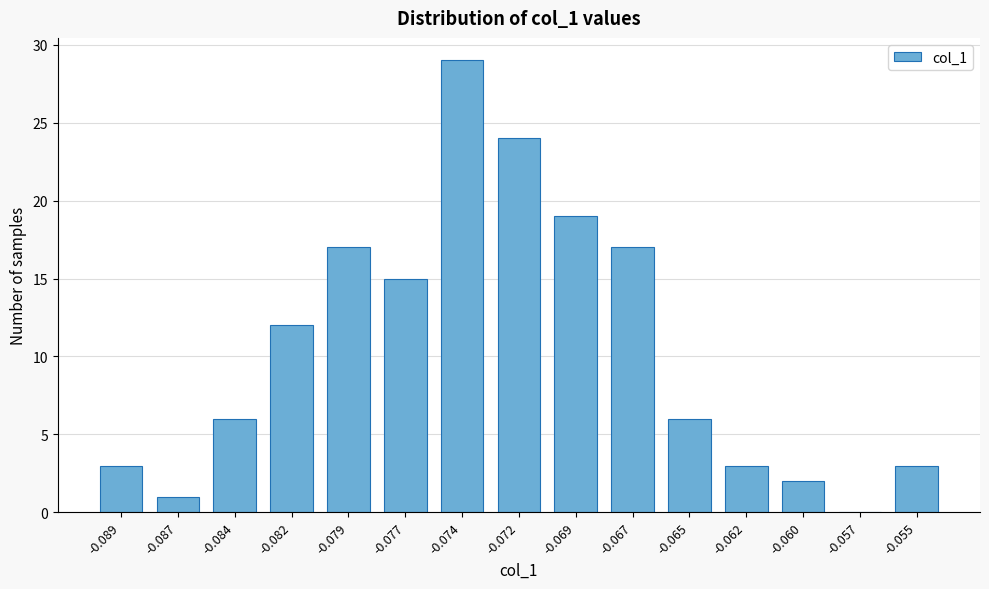

Reading left to right, list all the values displayed in this chart.

-0.089=3	-0.087=1	-0.084=6	-0.082=12	-0.079=17	-0.077=15	-0.074=29	-0.072=24	-0.069=19	-0.067=17	-0.065=6	-0.062=3	-0.060=2	-0.057=0	-0.055=3